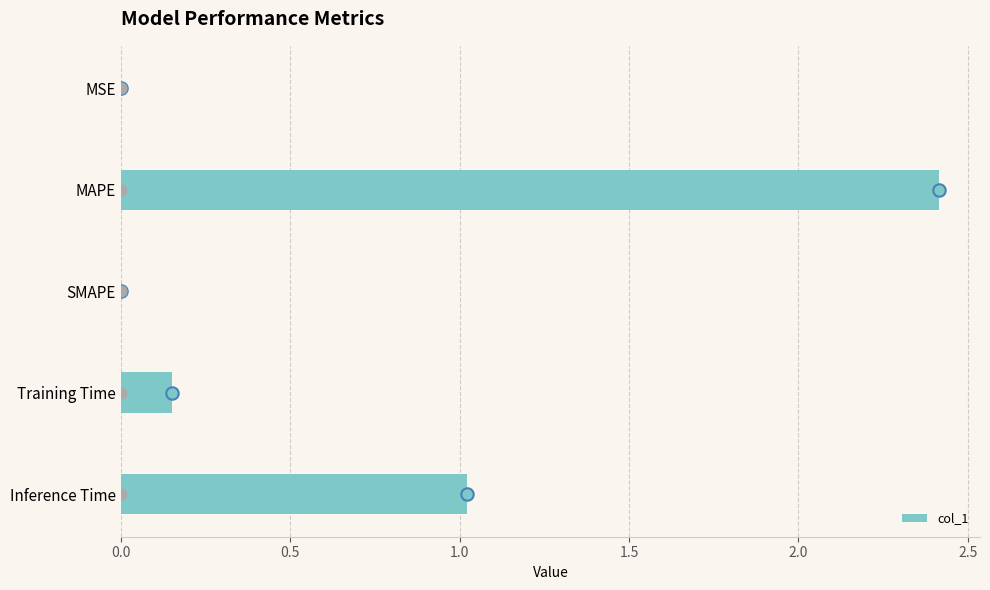

What is the maximum value for col_1?

2.4